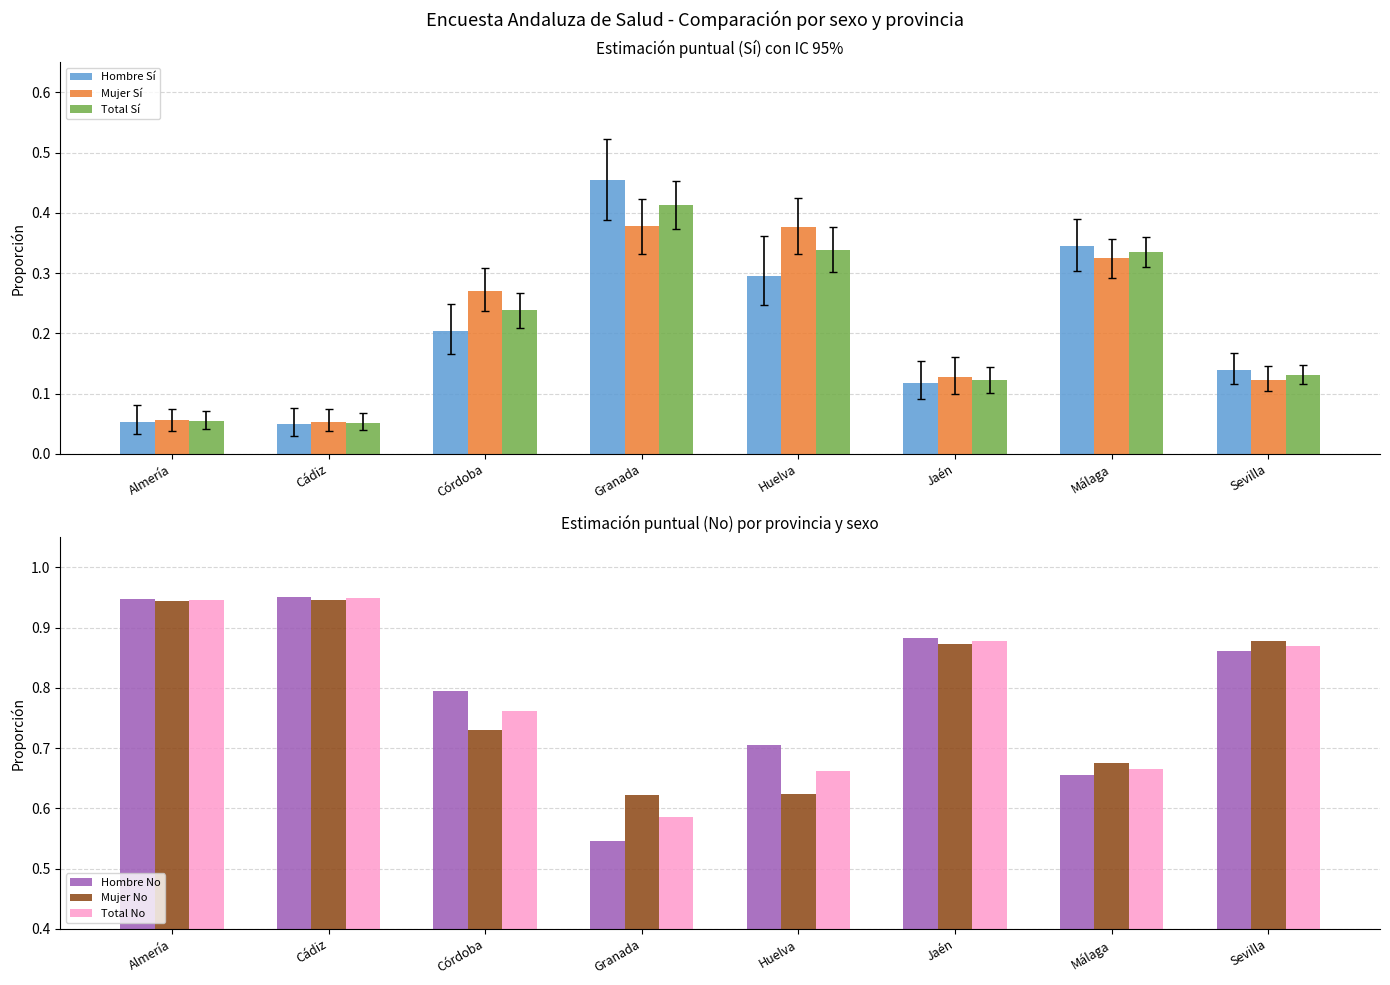

List the series in order of their peak value, highest first.

Hombre No, Total No, Mujer No, Hombre Sí, Total Sí, Mujer Sí